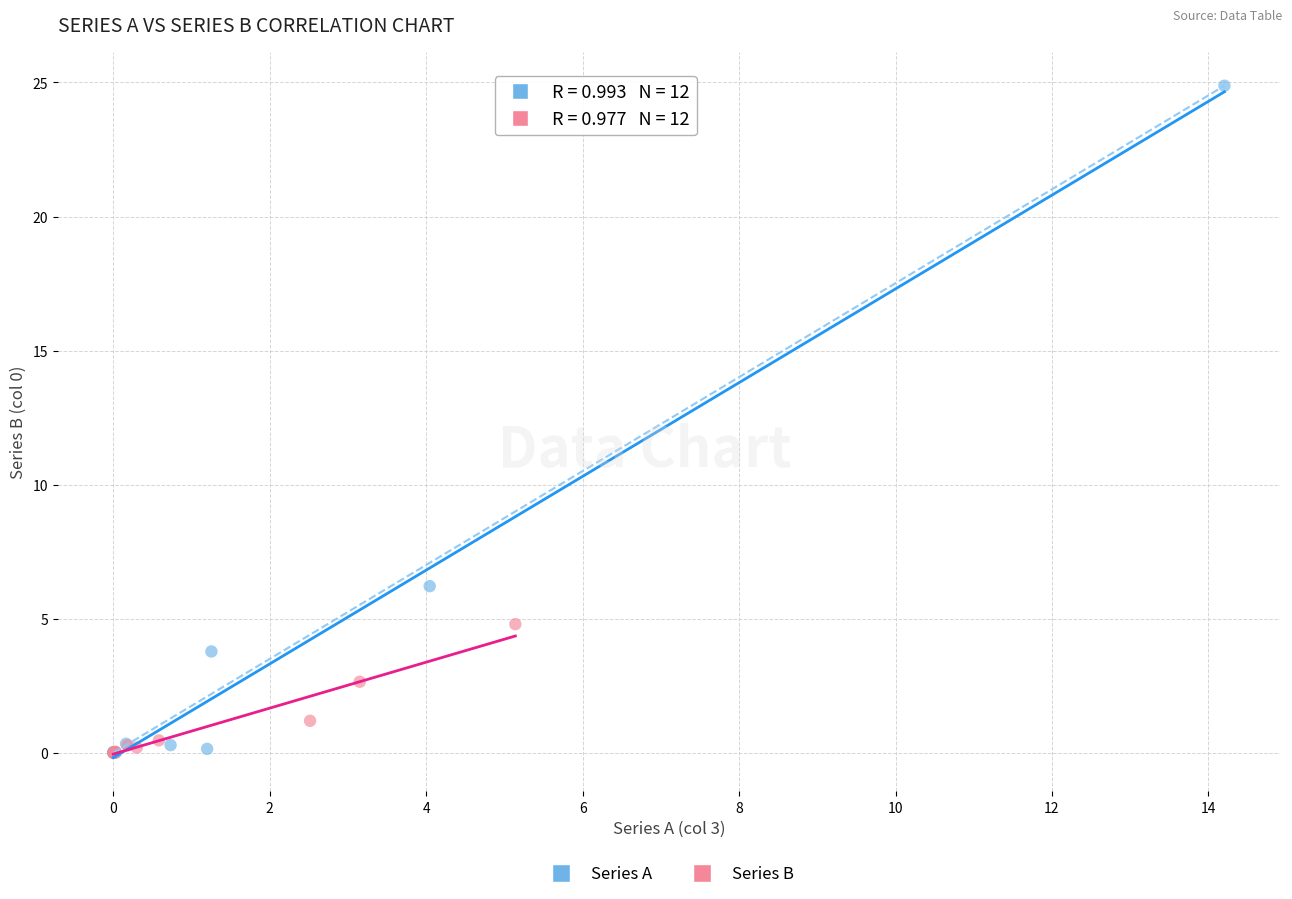

Which series reaches the maximum Y coordinate?

Series A